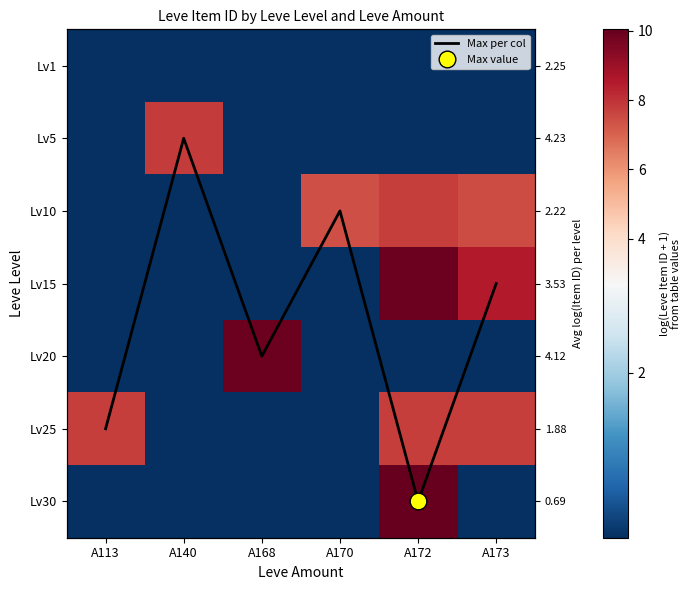

What is the smallest value displayed?

0.7